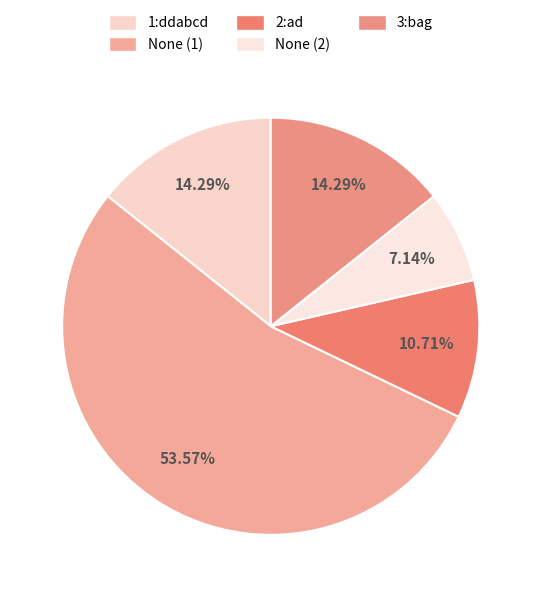

To the nearest percent, what is the combined percentage of 3:bag and 1:ddabcd?

29%